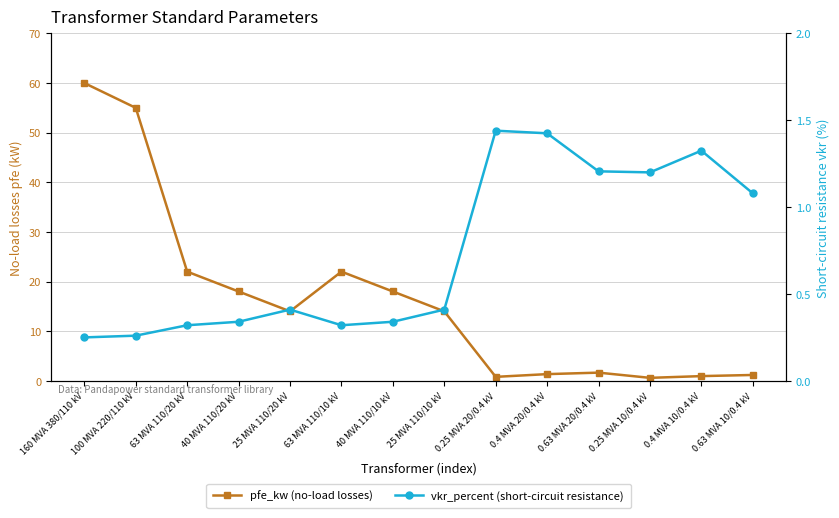

In pfe_kw, how many points are lower than both neighbors (excluding endpoints)?

3